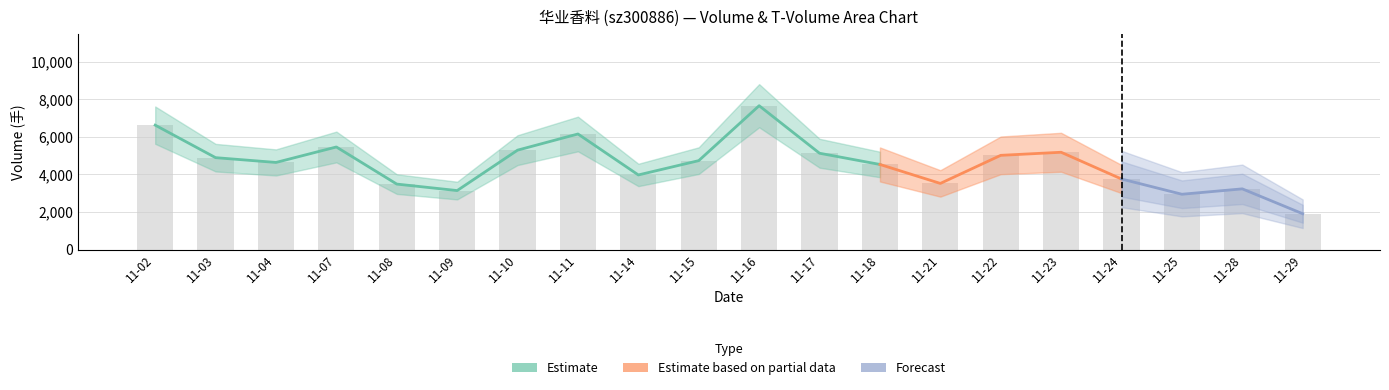

Which label corresponds to the smallest value in the chart?

2022-11-29